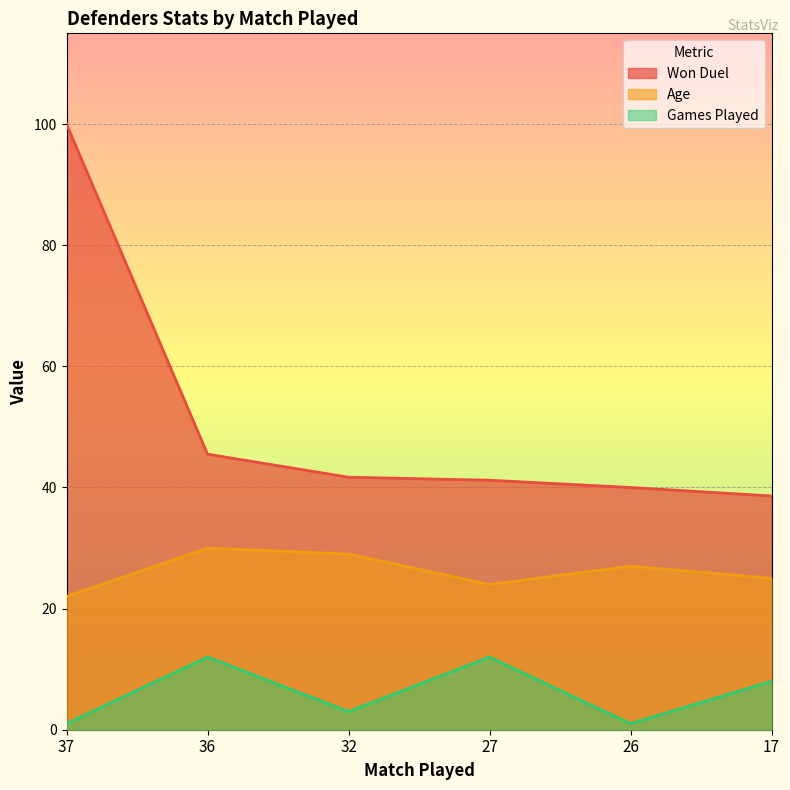

True or false: Won Duel and Games Played intersect in this chart.

False